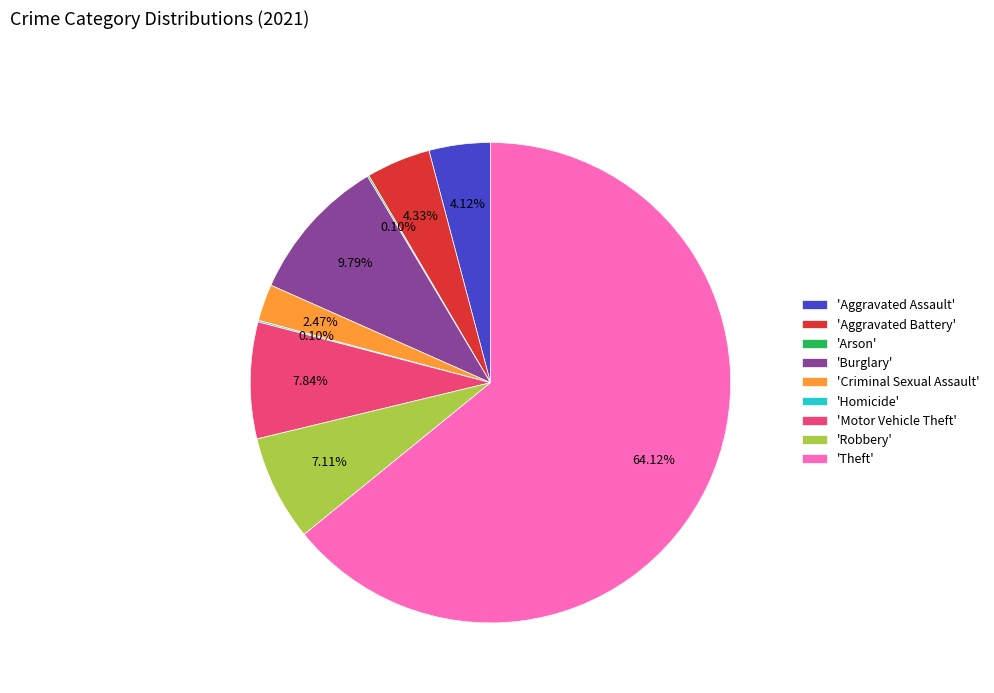

Which category accounts for the majority?

'Theft'